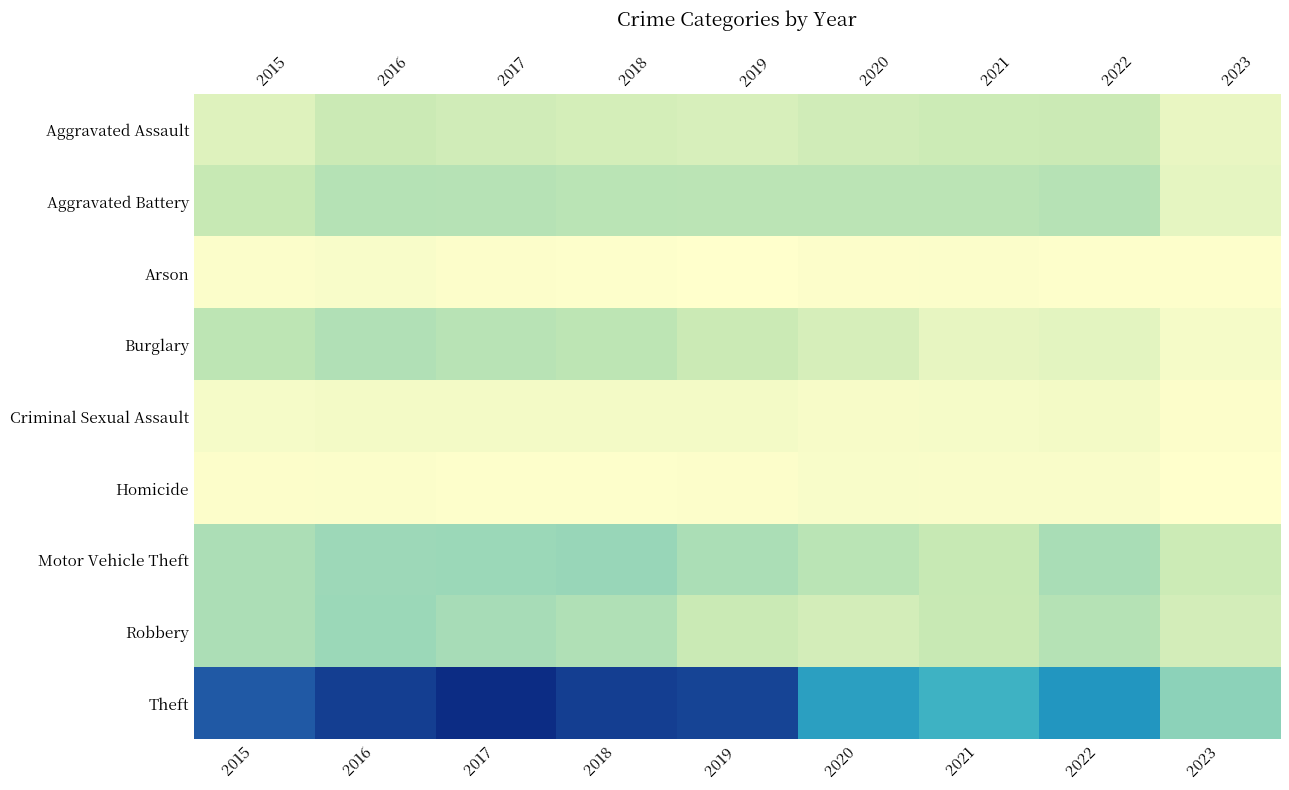

How many data points in Aggravated Battery are less than 182?

3